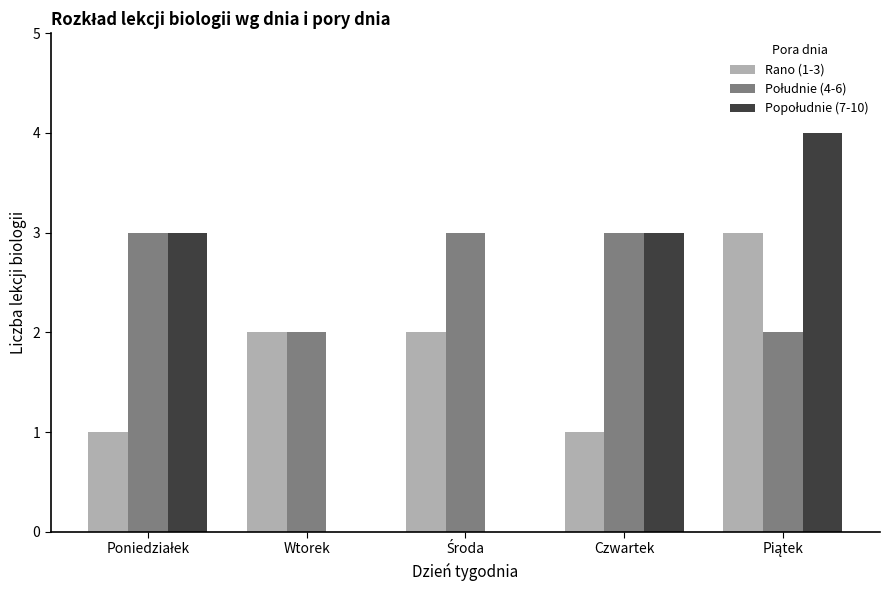

The value of Rano (1-3) at Wtorek is 1. True or false?

False